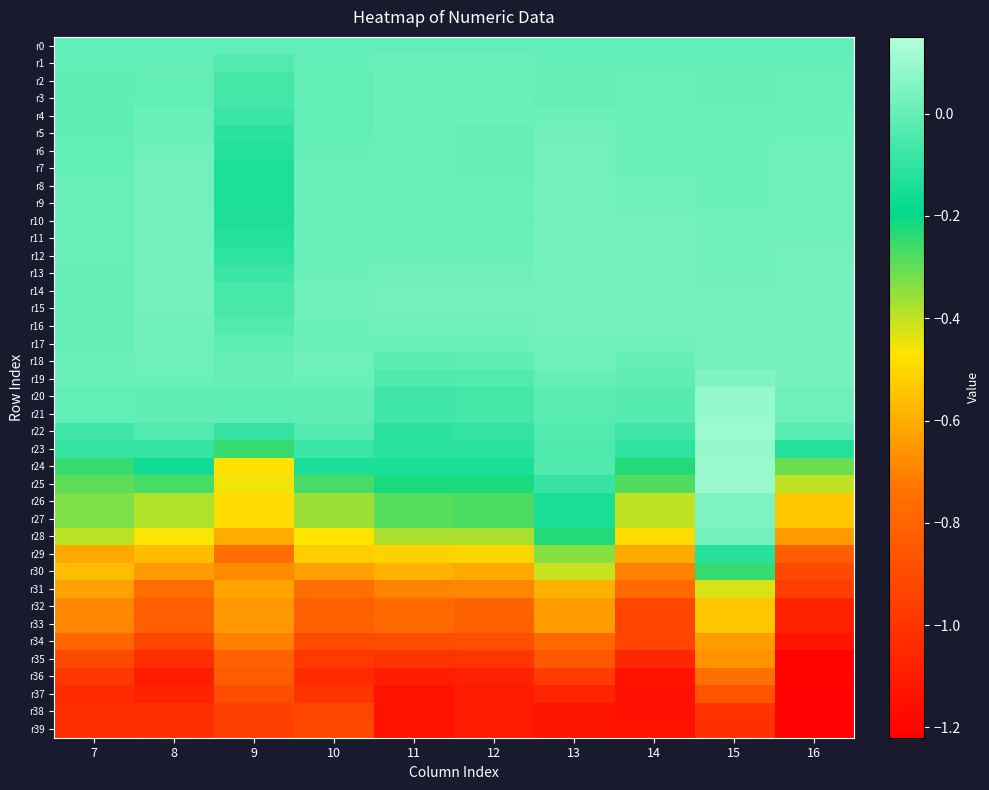

Reading left to right, what are all the values shown in this chart?

r0: 7=0.0	8=0.0	9=0.0	10=0.0	11=0.0	12=0.0	13=0.0	14=0.0	15=0.0	16=0.0
r1: 7=-0.0	8=0.0	9=-0.0	10=0.0	11=0.0	12=0.0	13=0.0	14=0.0	15=0.0	16=0.0
r2: 7=-0.0	8=0.0	9=-0.1	10=-0.0	11=0.0	12=0.0	13=0.0	14=0.0	15=0.0	16=0.0
r3: 7=-0.0	8=-0.0	9=-0.1	10=-0.0	11=0.0	12=0.0	13=0.0	14=0.0	15=0.0	16=0.0
r4: 7=-0.0	8=0.0	9=-0.1	10=-0.0	11=0.0	12=0.0	13=0.0	14=0.0	15=0.0	16=0.0
r5: 7=-0.0	8=0.0	9=-0.1	10=-0.0	11=0.0	12=0.0	13=0.0	14=0.0	15=0.0	16=0.0
r6: 7=-0.0	8=0.0	9=-0.1	10=0.0	11=0.0	12=0.0	13=0.0	14=0.0	15=0.0	16=0.0
r7: 7=-0.0	8=0.0	9=-0.1	10=0.0	11=0.0	12=0.0	13=0.0	14=0.0	15=0.0	16=0.0
r8: 7=0.0	8=0.0	9=-0.1	10=0.0	11=0.0	12=0.0	13=0.0	14=0.0	15=0.0	16=0.0
r9: 7=0.0	8=0.0	9=-0.1	10=0.0	11=0.0	12=0.0	13=0.0	14=0.0	15=0.0	16=0.0
r10: 7=0.0	8=0.0	9=-0.1	10=0.0	11=0.0	12=0.0	13=0.0	14=0.0	15=0.0	16=0.0
r11: 7=0.0	8=0.0	9=-0.1	10=0.0	11=0.0	12=0.0	13=0.0	14=0.0	15=0.0	16=0.0
r12: 7=0.0	8=0.0	9=-0.1	10=0.0	11=0.0	12=0.0	13=0.0	14=0.0	15=0.0	16=0.0
r13: 7=0.0	8=0.0	9=-0.1	10=0.0	11=0.0	12=0.0	13=0.0	14=0.0	15=0.0	16=0.0
r14: 7=0.0	8=0.0	9=-0.1	10=0.0	11=0.0	12=0.0	13=0.0	14=0.0	15=0.0	16=0.0
r15: 7=0.0	8=0.0	9=-0.1	10=0.0	11=0.0	12=0.0	13=0.0	14=0.0	15=0.0	16=0.0
r16: 7=0.0	8=0.0	9=-0.0	10=0.0	11=0.0	12=0.0	13=0.0	14=0.0	15=0.0	16=0.0
r17: 7=0.0	8=0.0	9=-0.0	10=0.0	11=0.0	12=0.0	13=0.0	14=0.0	15=0.0	16=0.0
r18: 7=0.0	8=0.0	9=0.0	10=0.0	11=-0.0	12=-0.0	13=0.0	14=0.0	15=0.0	16=0.0
r19: 7=0.0	8=0.0	9=0.0	10=0.0	11=-0.0	12=-0.0	13=0.0	14=-0.0	15=0.1	16=0.0
r20: 7=-0.0	8=-0.0	9=-0.0	10=-0.0	11=-0.1	12=-0.1	13=-0.0	14=-0.0	15=0.1	16=0.0
r21: 7=-0.0	8=-0.0	9=-0.0	10=-0.0	11=-0.1	12=-0.1	13=-0.0	14=-0.0	15=0.1	16=0.0
r22: 7=-0.1	8=-0.0	9=-0.1	10=-0.0	11=-0.1	12=-0.1	13=-0.0	14=-0.1	15=0.1	16=-0.0
r23: 7=-0.1	8=-0.1	9=-0.3	10=-0.1	11=-0.1	12=-0.1	13=-0.0	14=-0.1	15=0.1	16=-0.1
r24: 7=-0.3	8=-0.2	9=-0.5	10=-0.1	11=-0.1	12=-0.1	13=-0.0	14=-0.2	15=0.1	16=-0.3
r25: 7=-0.3	8=-0.3	9=-0.4	10=-0.3	11=-0.2	12=-0.2	13=-0.1	14=-0.3	15=0.1	16=-0.4
r26: 7=-0.3	8=-0.4	9=-0.5	10=-0.4	11=-0.3	12=-0.3	13=-0.1	14=-0.4	15=0.0	16=-0.5
r27: 7=-0.3	8=-0.4	9=-0.5	10=-0.4	11=-0.3	12=-0.3	13=-0.1	14=-0.4	15=0.0	16=-0.5
r28: 7=-0.4	8=-0.5	9=-0.6	10=-0.5	11=-0.4	12=-0.4	13=-0.2	14=-0.5	15=0.0	16=-0.6
r29: 7=-0.6	8=-0.6	9=-0.8	10=-0.5	11=-0.5	12=-0.5	13=-0.3	14=-0.6	15=-0.1	16=-0.8
r30: 7=-0.6	8=-0.6	9=-0.7	10=-0.6	11=-0.6	12=-0.6	13=-0.4	14=-0.7	15=-0.2	16=-0.9
r31: 7=-0.6	8=-0.8	9=-0.6	10=-0.8	11=-0.7	12=-0.7	13=-0.6	14=-0.8	15=-0.4	16=-1.0
r32: 7=-0.7	8=-0.8	9=-0.7	10=-0.8	11=-0.8	12=-0.8	13=-0.6	14=-0.9	15=-0.5	16=-1.1
r33: 7=-0.7	8=-0.8	9=-0.7	10=-0.8	11=-0.8	12=-0.8	13=-0.6	14=-0.9	15=-0.5	16=-1.1
r34: 7=-0.8	8=-0.9	9=-0.7	10=-0.9	11=-0.9	12=-0.9	13=-0.8	14=-0.9	15=-0.6	16=-1.1
r35: 7=-0.9	8=-1.0	9=-0.8	10=-1.0	11=-1.0	12=-1.0	13=-0.9	14=-1.1	15=-0.7	16=-1.2
r36: 7=-1.0	8=-1.1	9=-0.8	10=-1.0	11=-1.1	12=-1.1	13=-1.0	14=-1.1	15=-0.8	16=-1.2
r37: 7=-1.0	8=-1.1	9=-0.9	10=-1.0	11=-1.1	12=-1.1	13=-1.1	14=-1.2	15=-0.9	16=-1.2
r38: 7=-1.0	8=-1.0	9=-1.0	10=-0.9	11=-1.1	12=-1.1	13=-1.1	14=-1.1	15=-1.0	16=-1.2
r39: 7=-1.0	8=-1.0	9=-1.0	10=-0.9	11=-1.1	12=-1.1	13=-1.1	14=-1.1	15=-1.0	16=-1.2